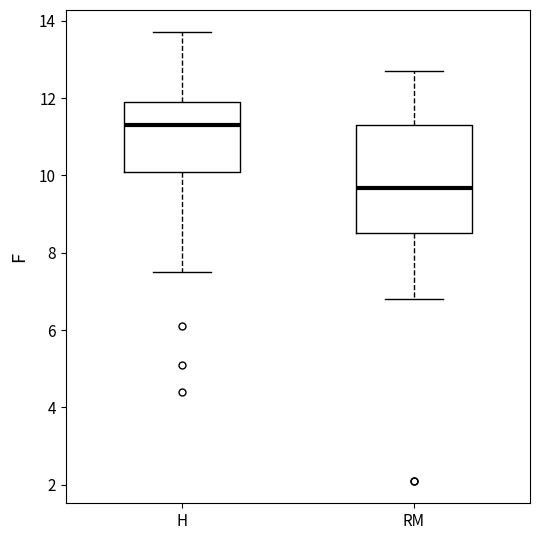

Reading left to right, transcribe this box plot: for each box, give where its median line is, the range the box spans, and where its two whiskers end, as read against the y-axis. The values are not printed on the chart, so give them approximately, as read against the axis.

H: median 11.4, box 10.2 to 12.0, whiskers 7.6 to 13.8
RM: median 9.6, box 8.6 to 11.4, whiskers 6.8 to 12.8